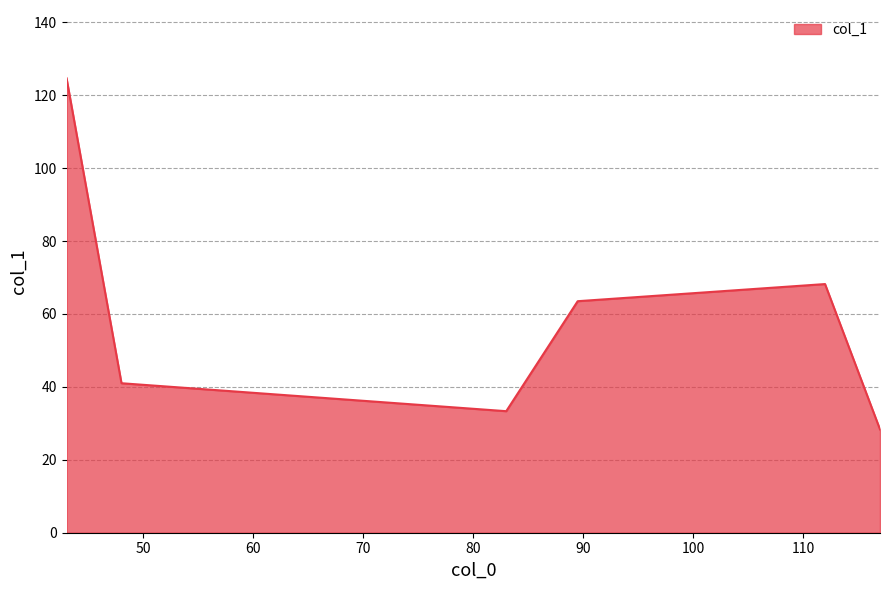

What is the difference between the maximum and minimum values?

96.3